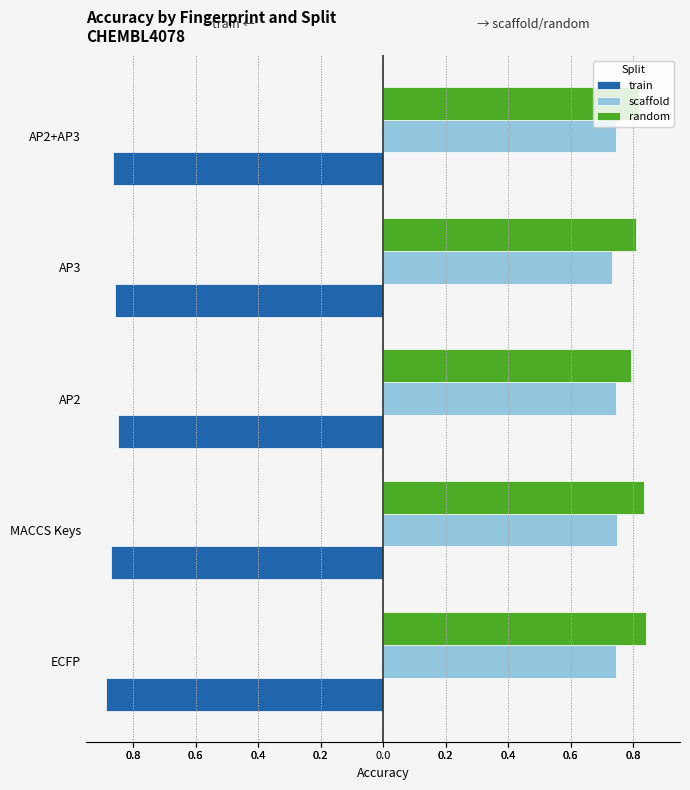

What are all the series names shown in the legend?

train, scaffold, random